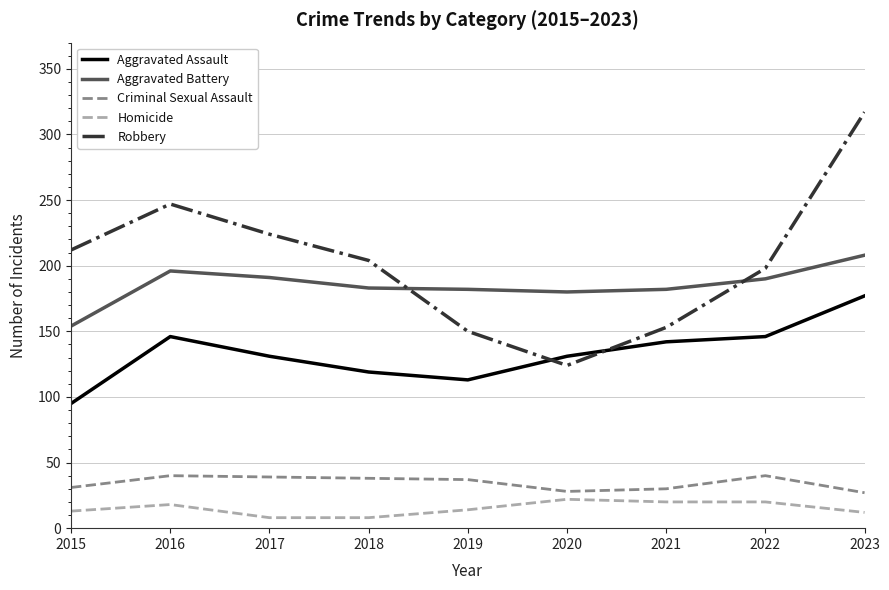

Where is the first local maximum for Homicide?

2016